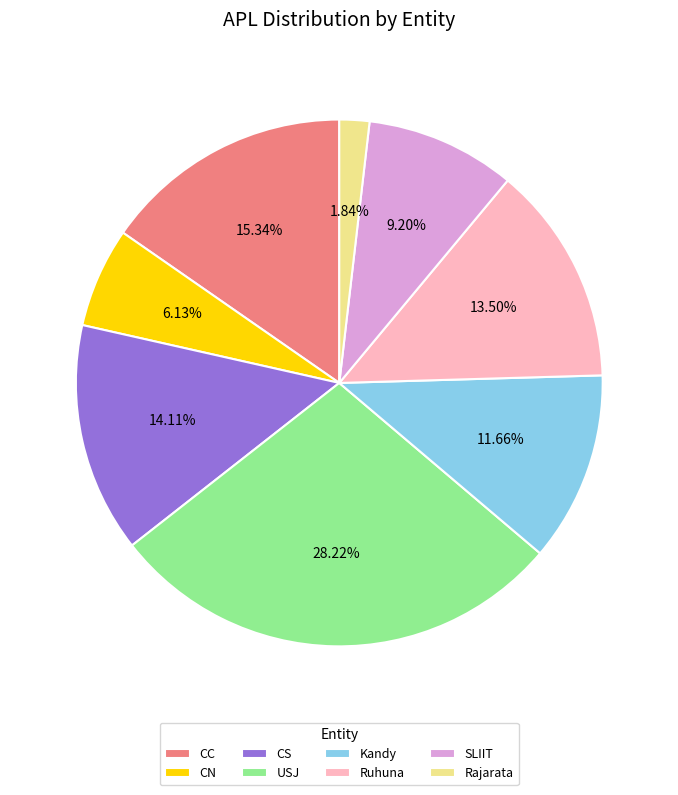

What percentage is NOT represented by SLIIT?

90.8%